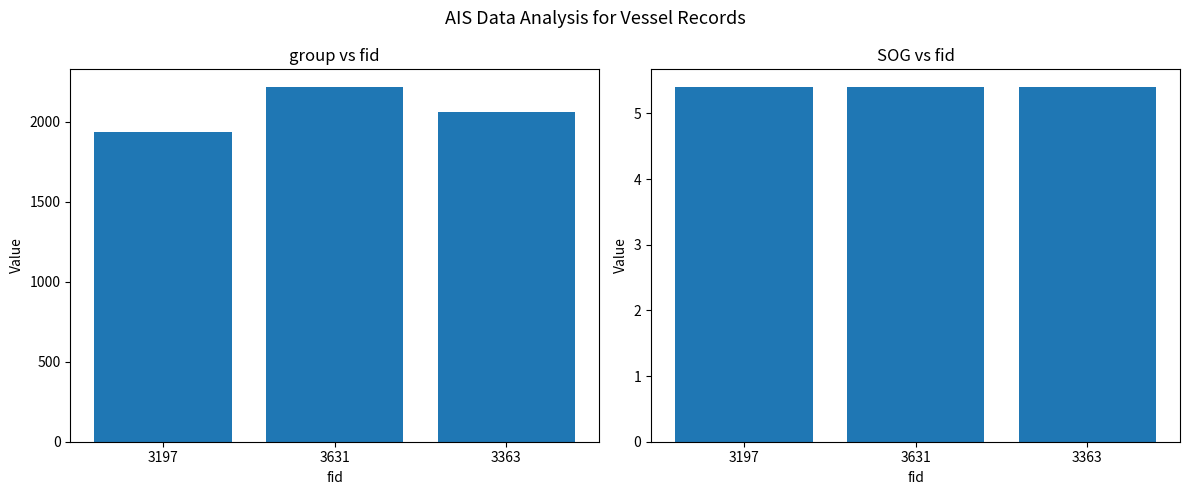

What is the sum of the SOG values at 3363 and 3631?

10.8